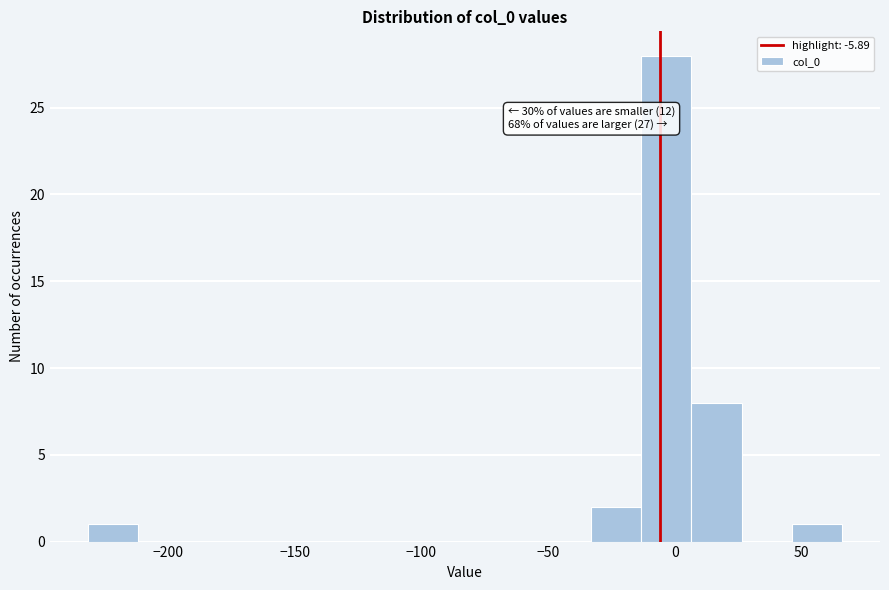

Around what value on the x-axis is the tallest bar? Give the approximate position of its centre, as read against the axis.

-5